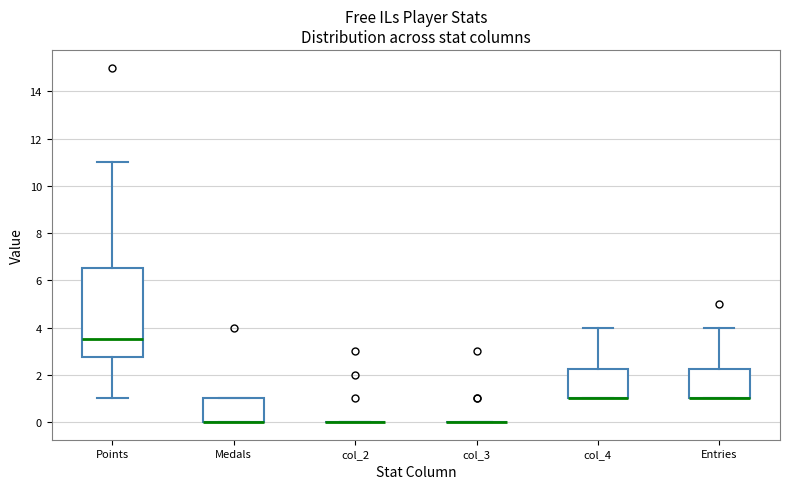

Comparing the boxes themselves (not the whiskers), which one is the tallest?

Points